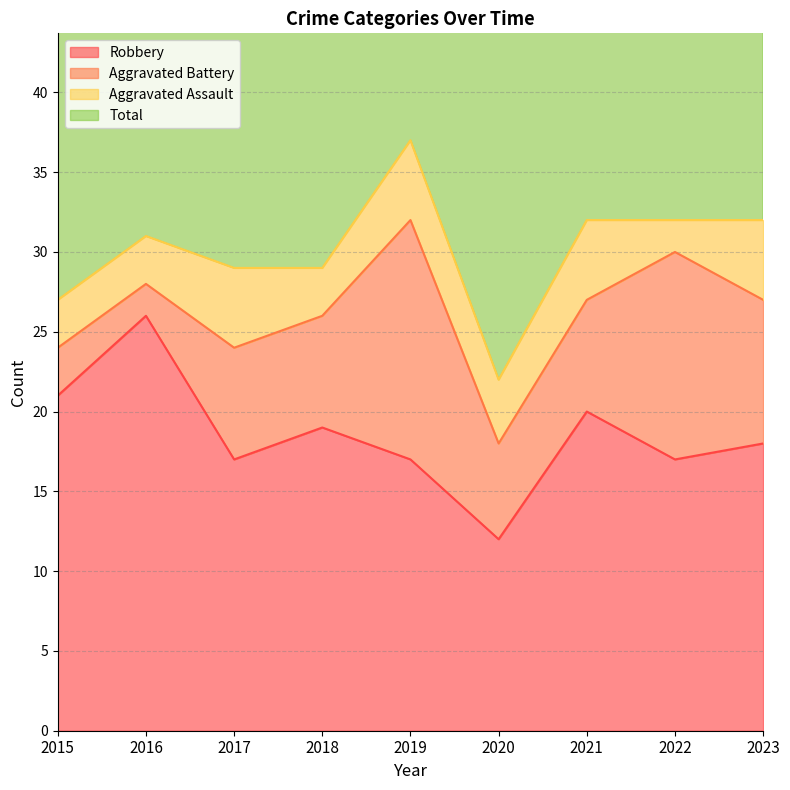

How many data points in Total are less than 62?

4